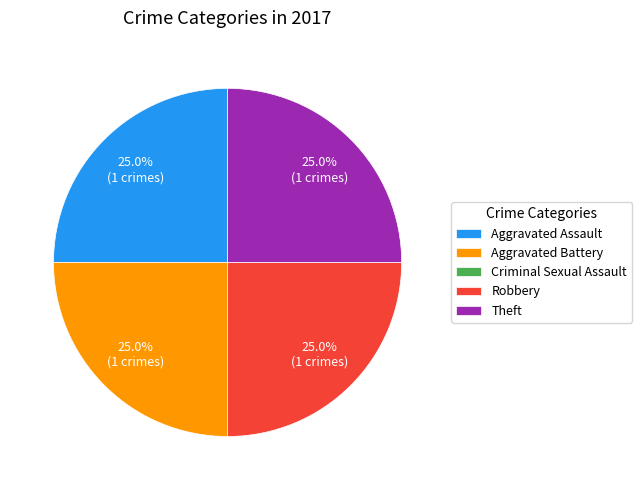

Does any single category account for the majority?

No